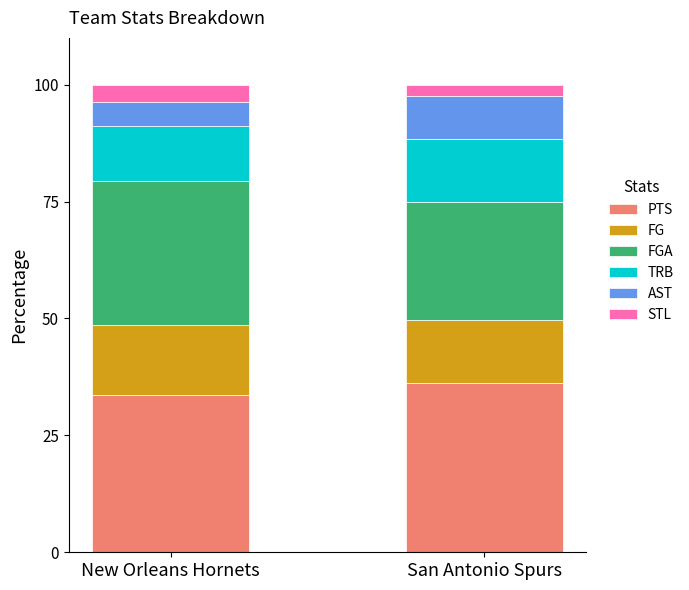

At which label does PTS reach its peak?

San Antonio Spurs